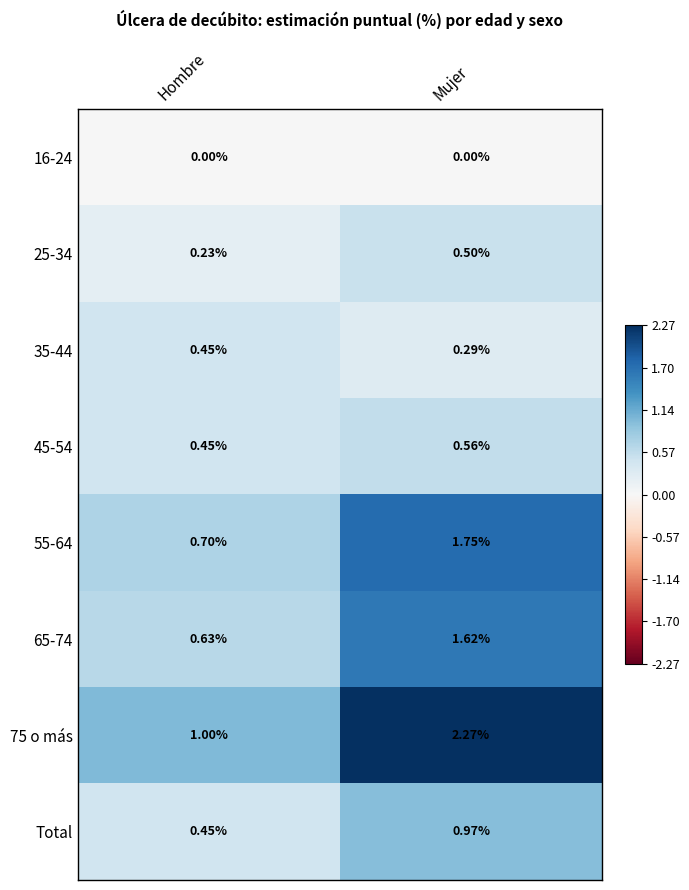

Where does the 55-64 series first go above 1?

Mujer